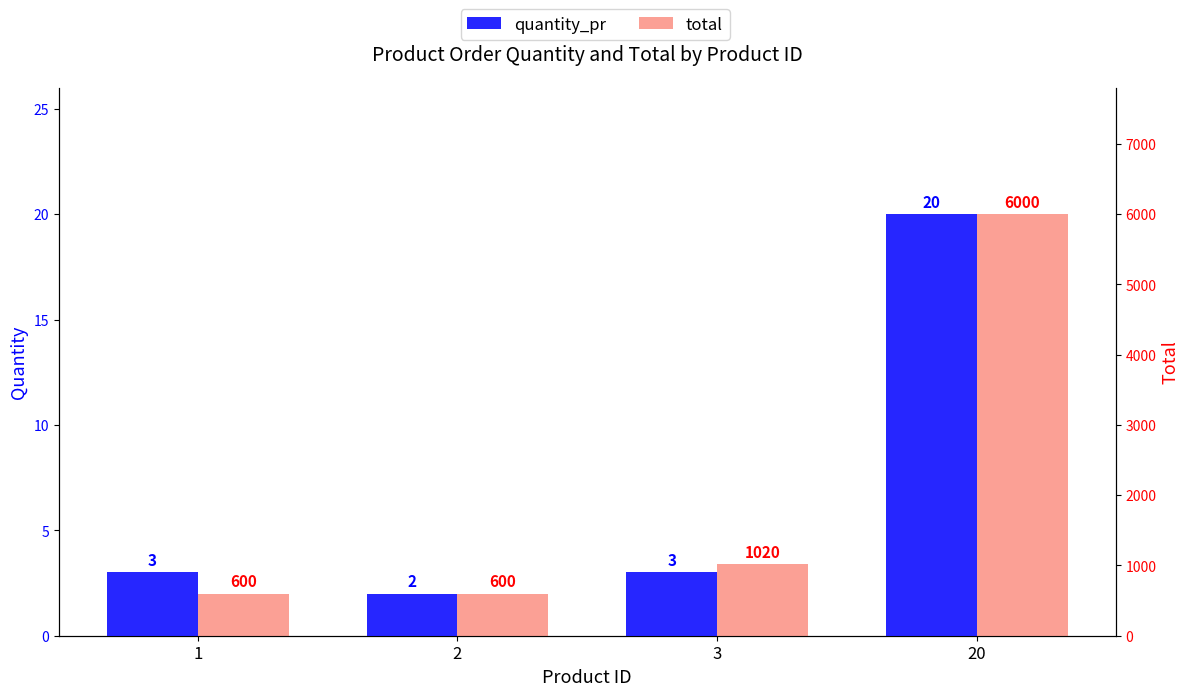

Does the chart contain any negative values?

No